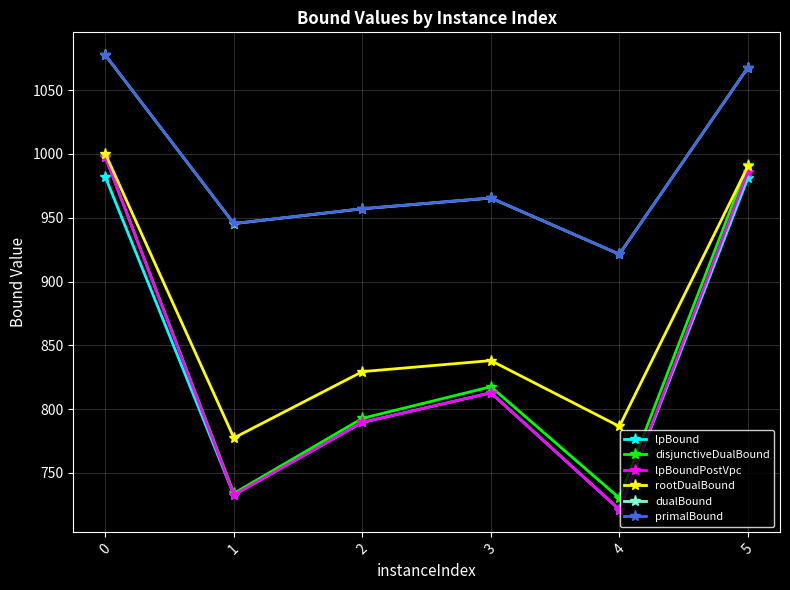

The value of lpBound at 2 is 789.6. True or false?

True